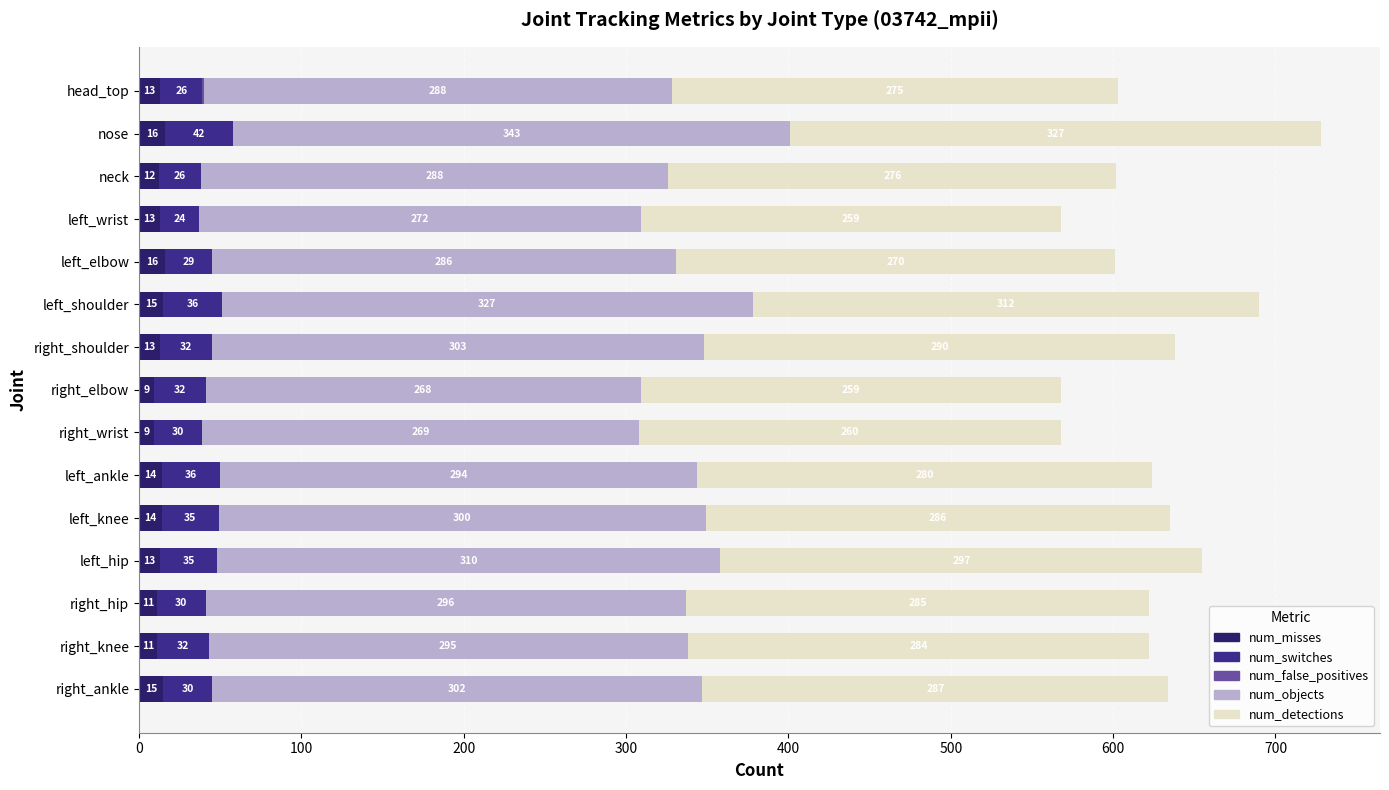

What is the sum of the num_misses values at left_ankle and right_knee?

25